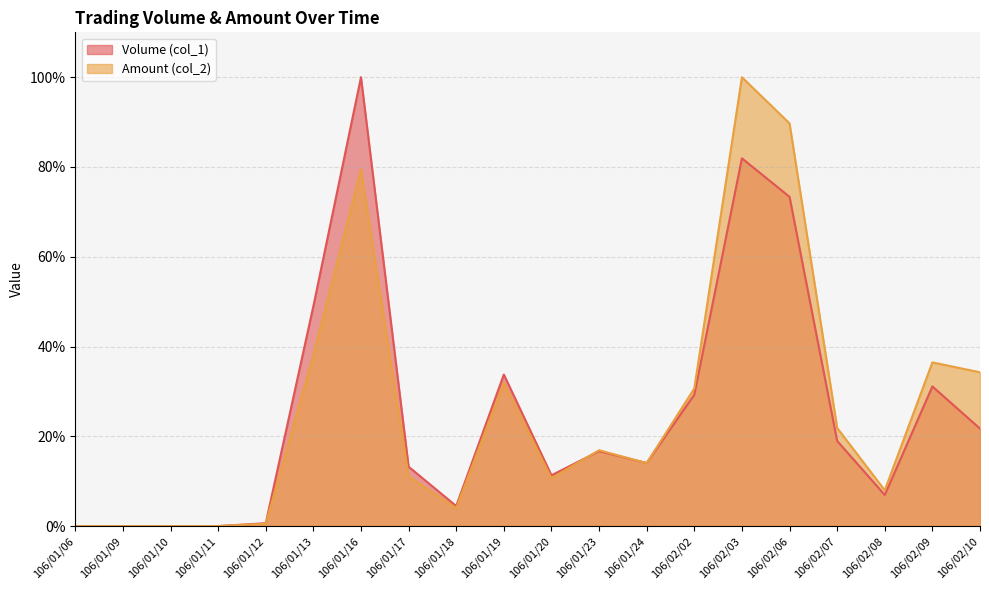

What is the value of the Amount (col_2) point at the 7th from the left?

79.4